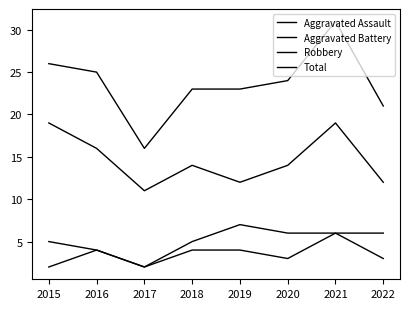

Does the chart have visible grid lines?

No